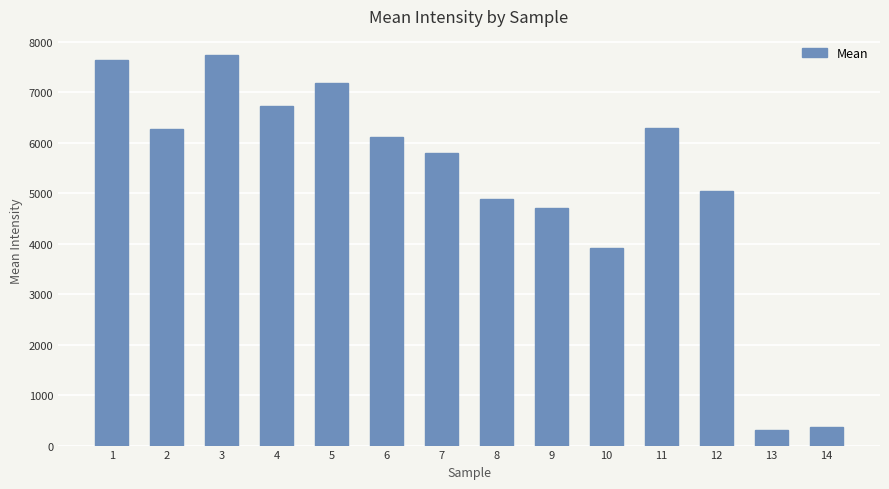

Which has a higher value, 12 or 11?

11